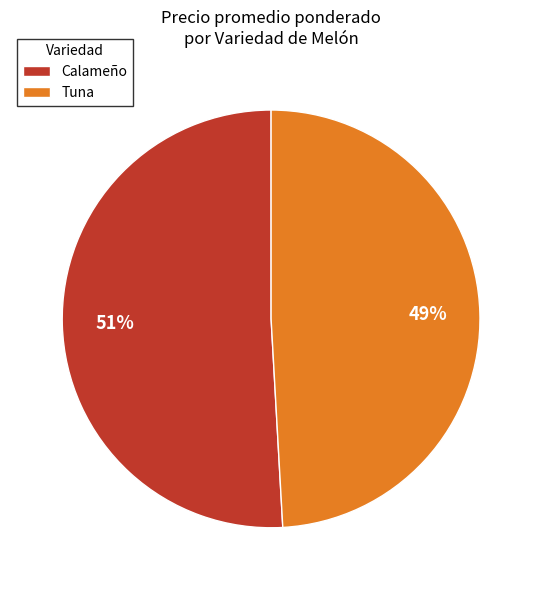

To the nearest percent, what percentage of the pie is Calameño?

51%